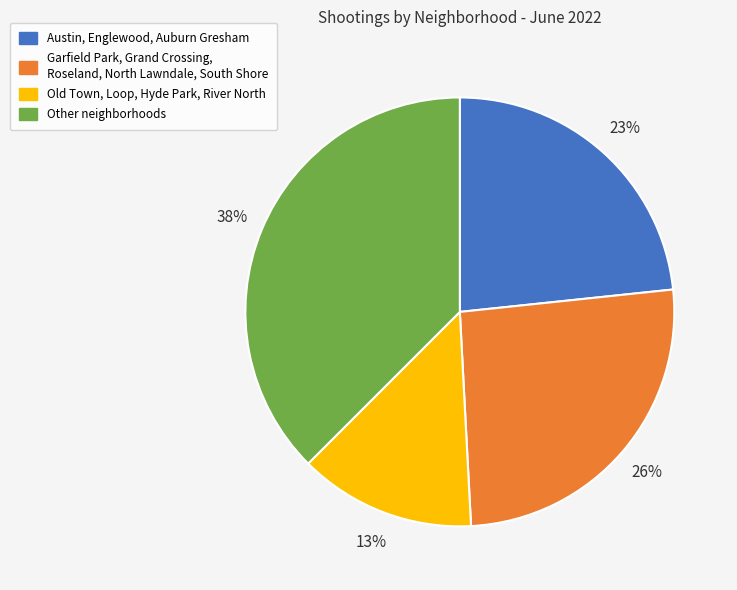

Is there any slice that represents more than half of the pie?

No